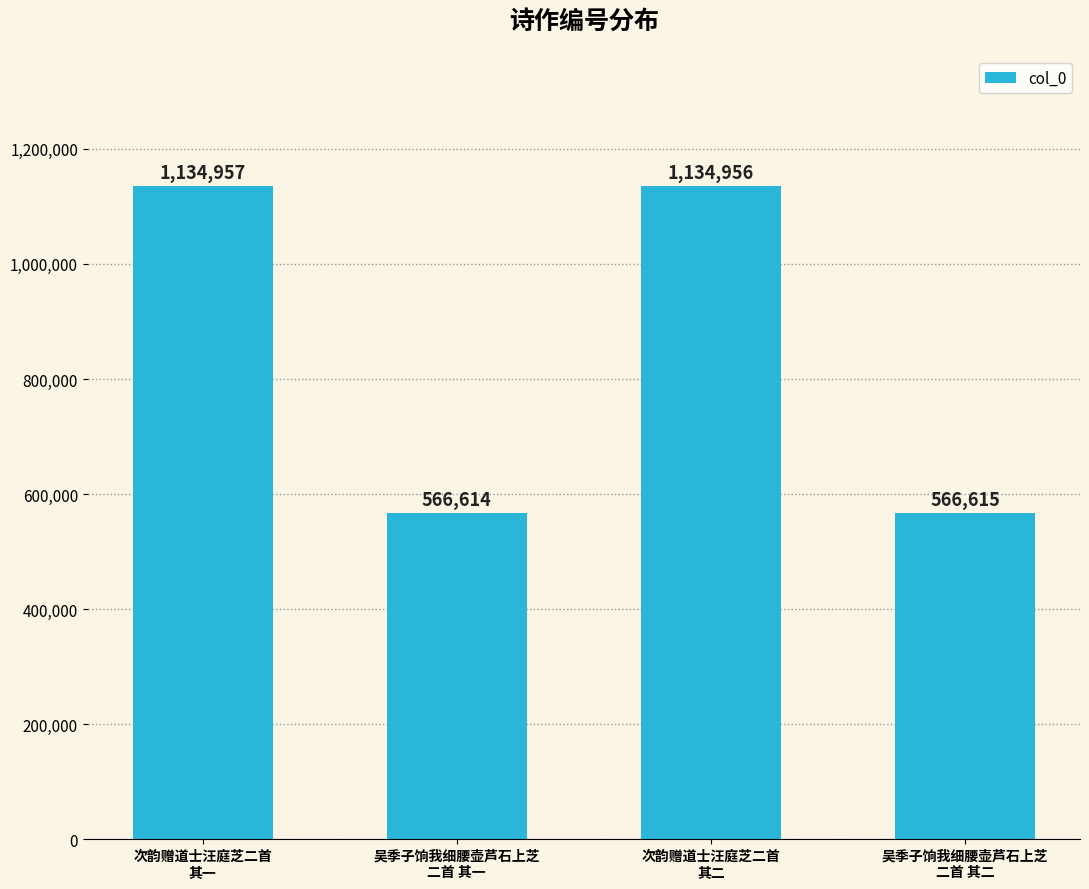

Between 次韵赠道士汪庭芝二首
其一 and 吴季子饷我细腰壶芦石上芝
二首 其二, which is larger?

次韵赠道士汪庭芝二首
其一